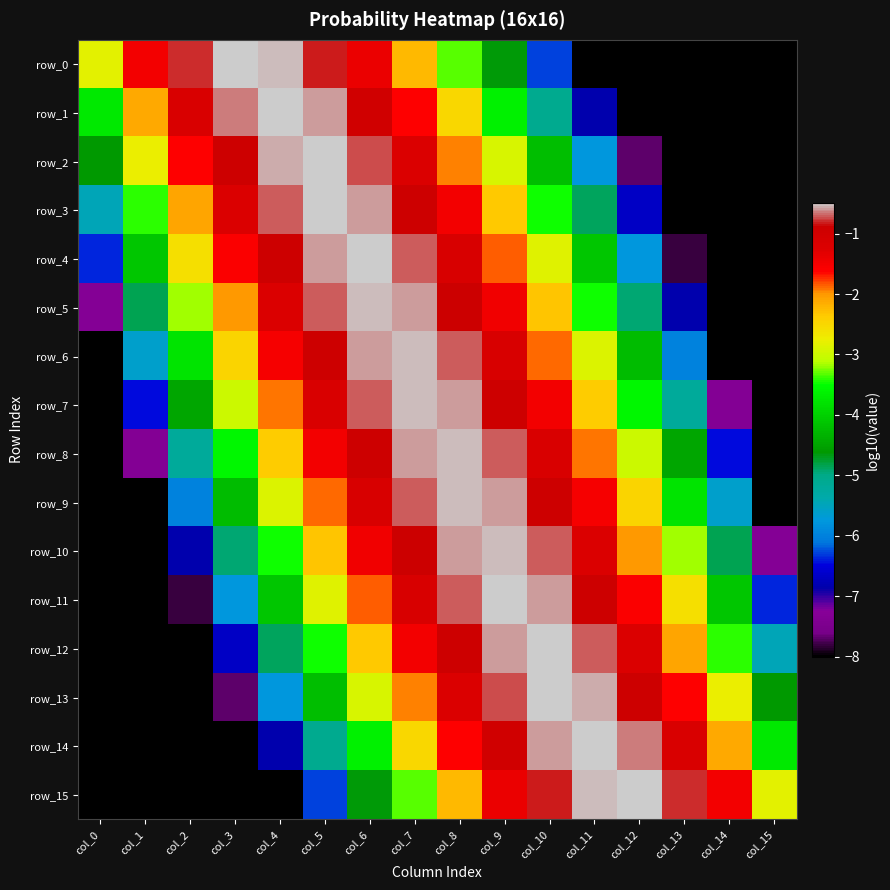

What value does the row_7 series have at col_0?

-8.0